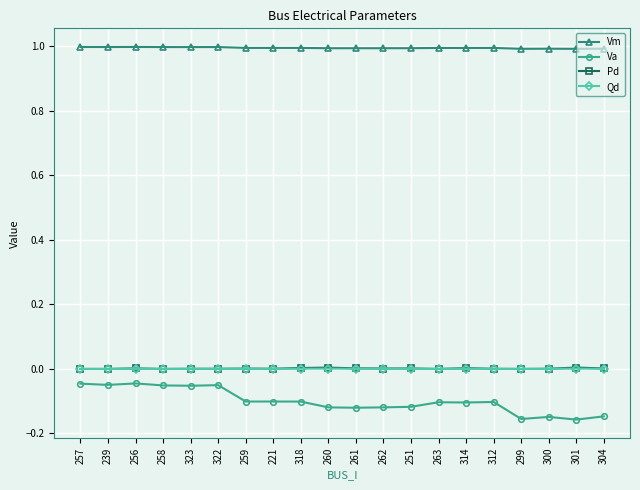

What is the value of the Vm point at the 2nd from the left?

1.0